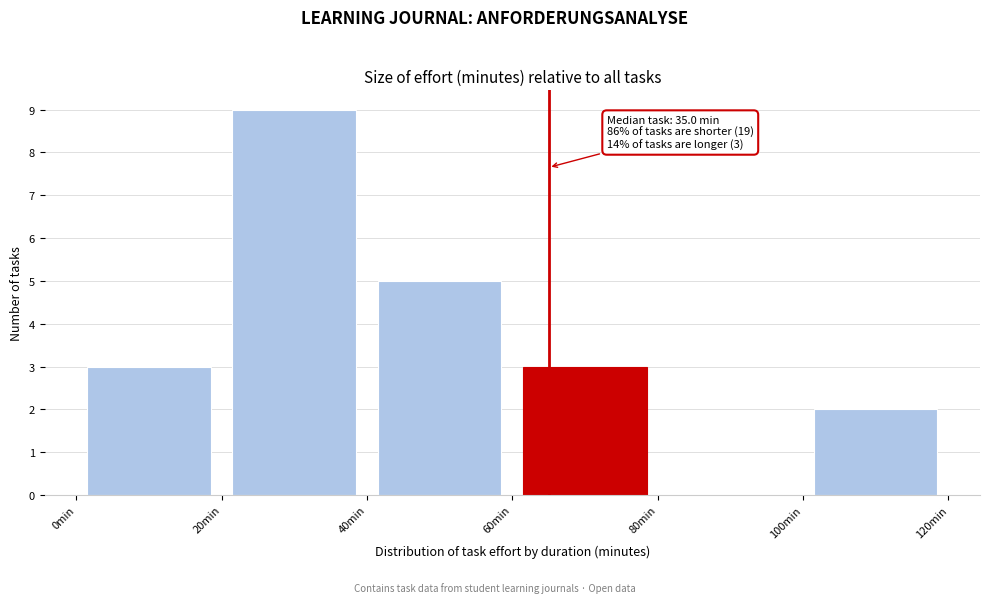

Which range on the x-axis has the tallest bar?

20 to 40